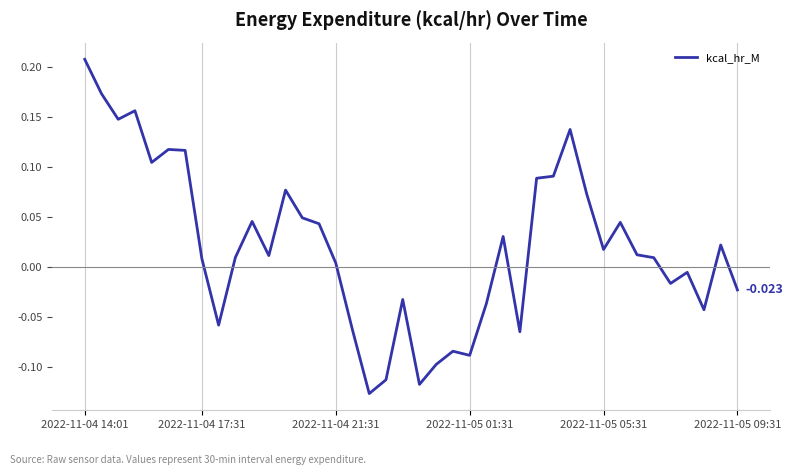

What is the smallest value displayed?

-0.1